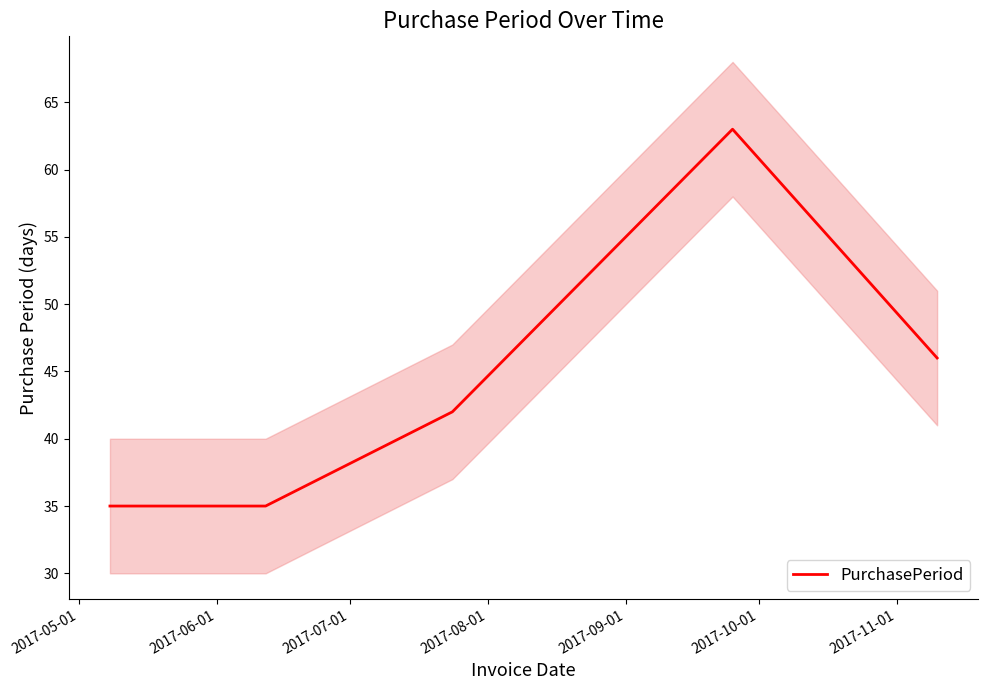

What is the maximum value shown in the chart?

63